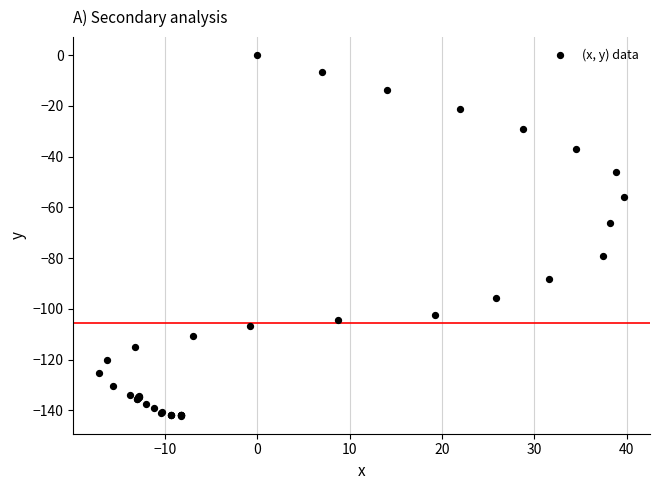

What Y value in the scatter plot is closest to -71?

-66.3